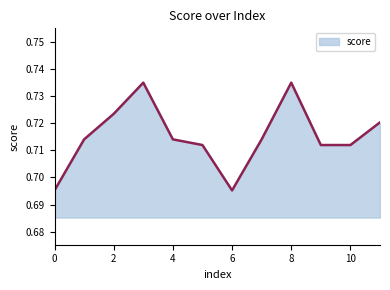

True or false: the data has more than 1 interior local peaks.

True